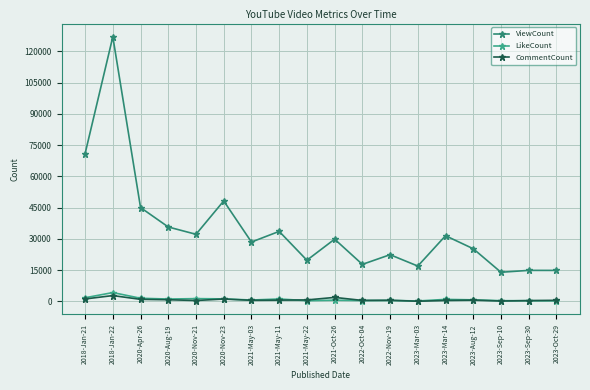

Does the chart display data point markers on the line(s)?

Yes